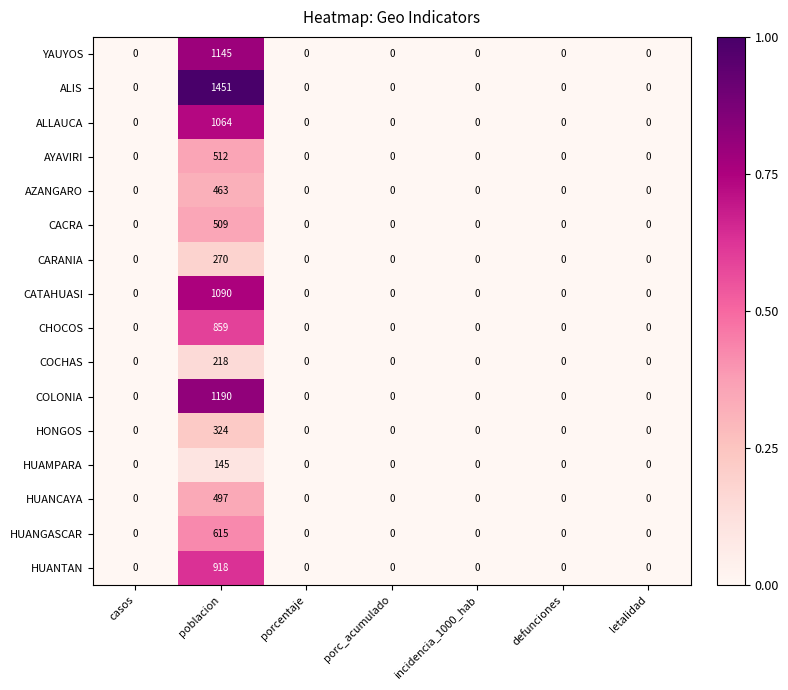

Rank the series by their maximum value, from highest to lowest.

ALIS, COLONIA, YAUYOS, CATAHUASI, ALLAUCA, HUANTAN, CHOCOS, HUANGASCAR, AYAVIRI, CACRA, HUANCAYA, AZANGARO, HONGOS, CARANIA, COCHAS, HUAMPARA